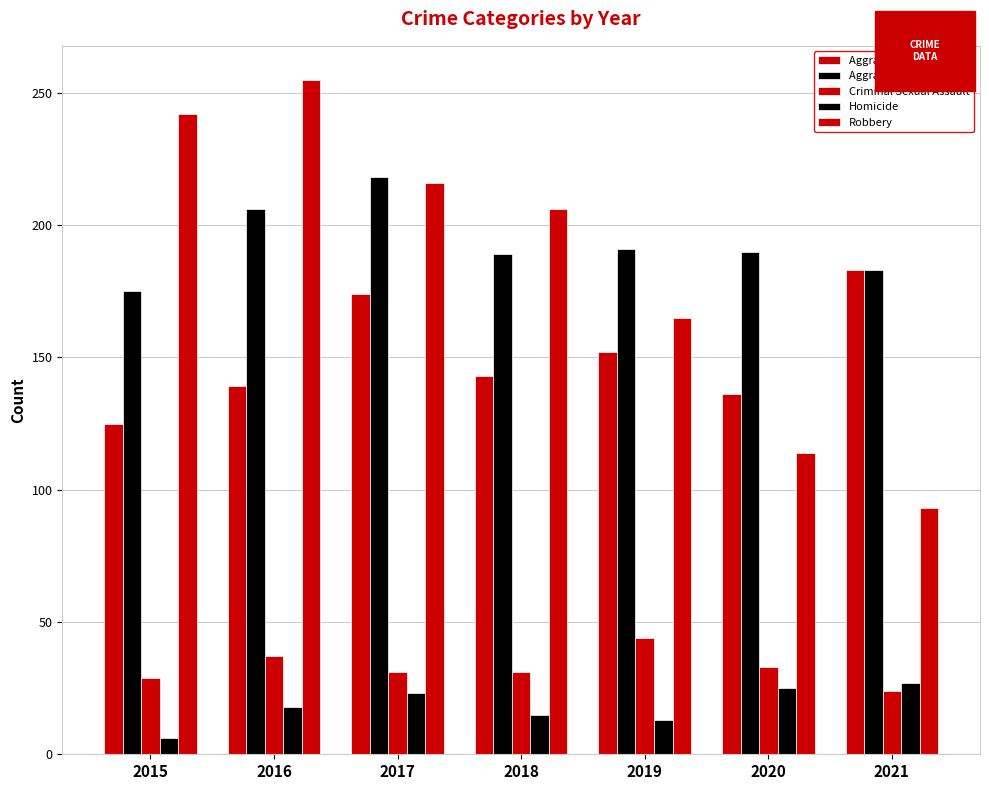

How many values in the Aggravated Assault series are below 143?

3